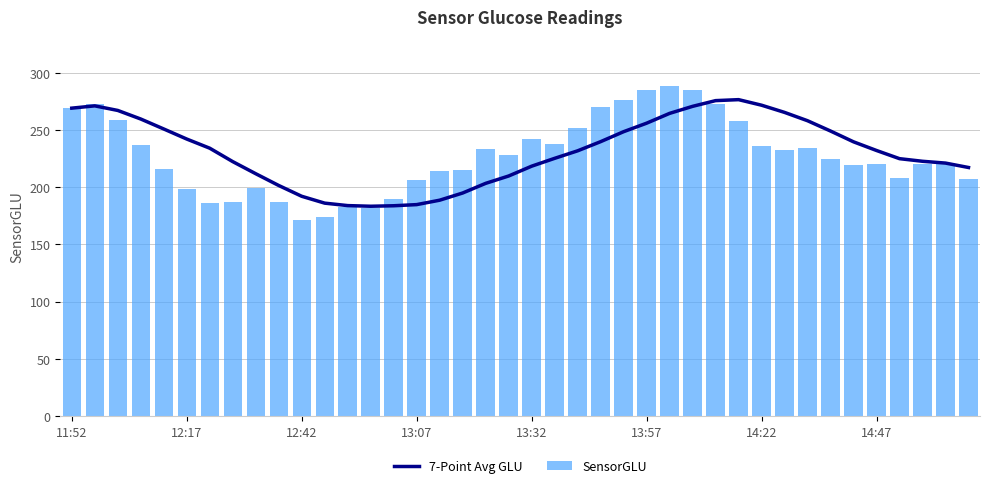

What are all the series names shown in the legend?

7-Point Avg GLU, SensorGLU